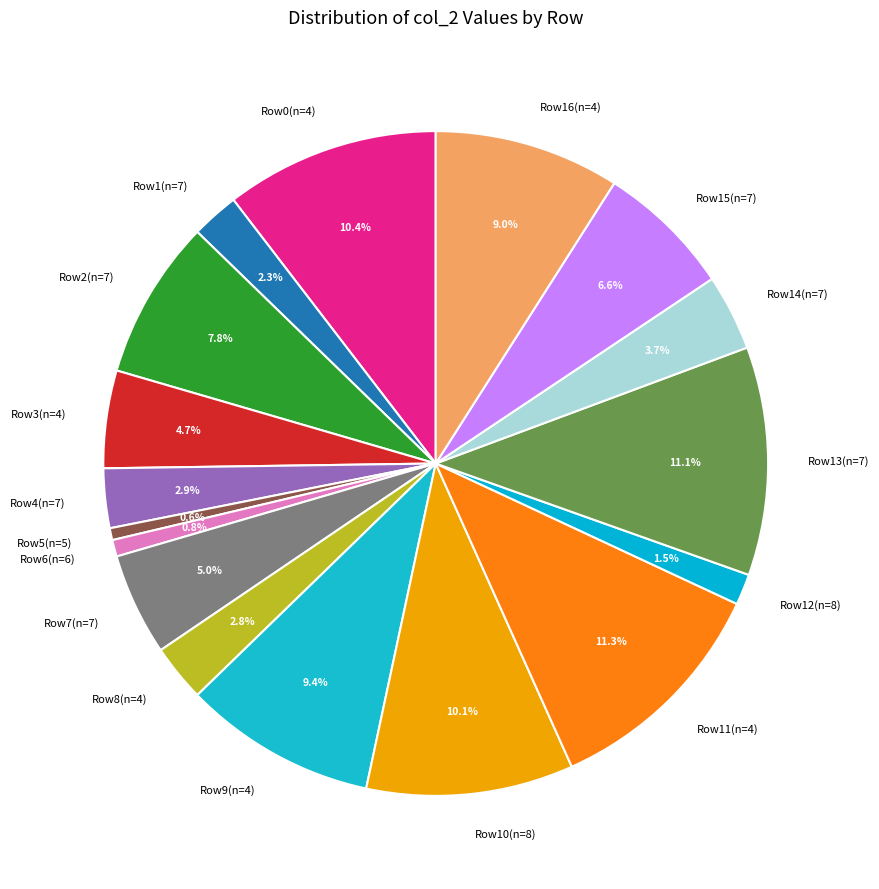

What percentage do Row1(n=7) and Row14(n=7) together represent?

6.0%